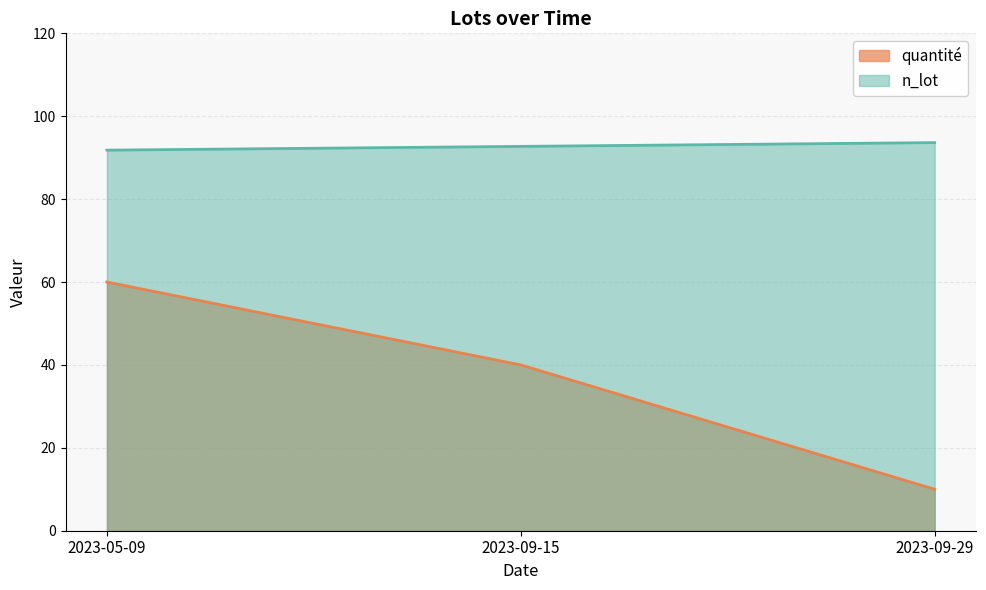

Reading right to left, list all the values displayed in this chart.

n_lot: 2023-09-29=93.6	2023-09-15=92.7	2023-05-09=91.8
quantité: 2023-09-29=10.0	2023-09-15=40.0	2023-05-09=60.0